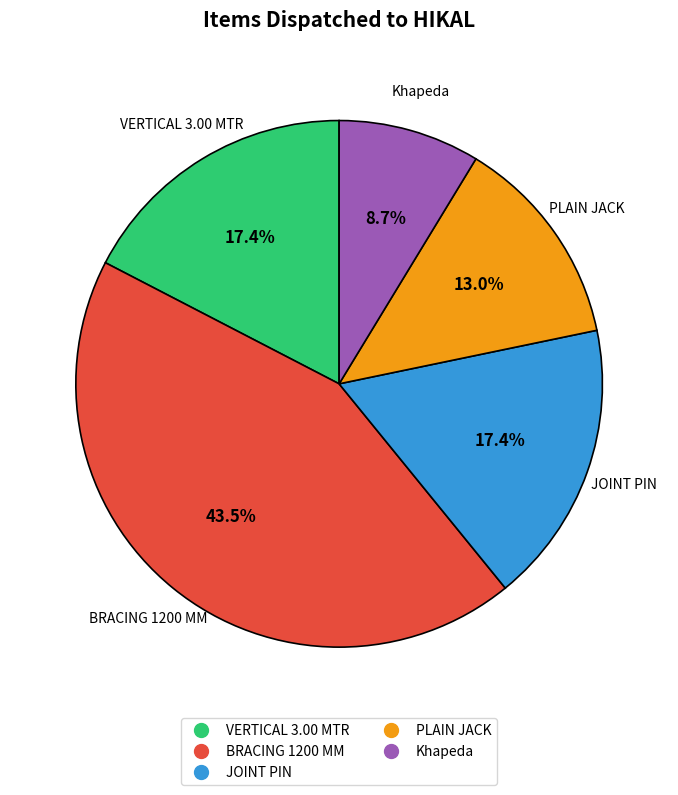

What is the smallest slice in the pie chart?

Khapeda